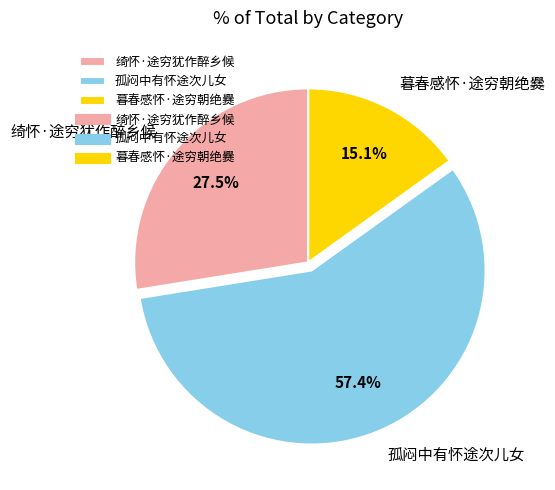

To the nearest percent, what is the average slice percentage?

33%